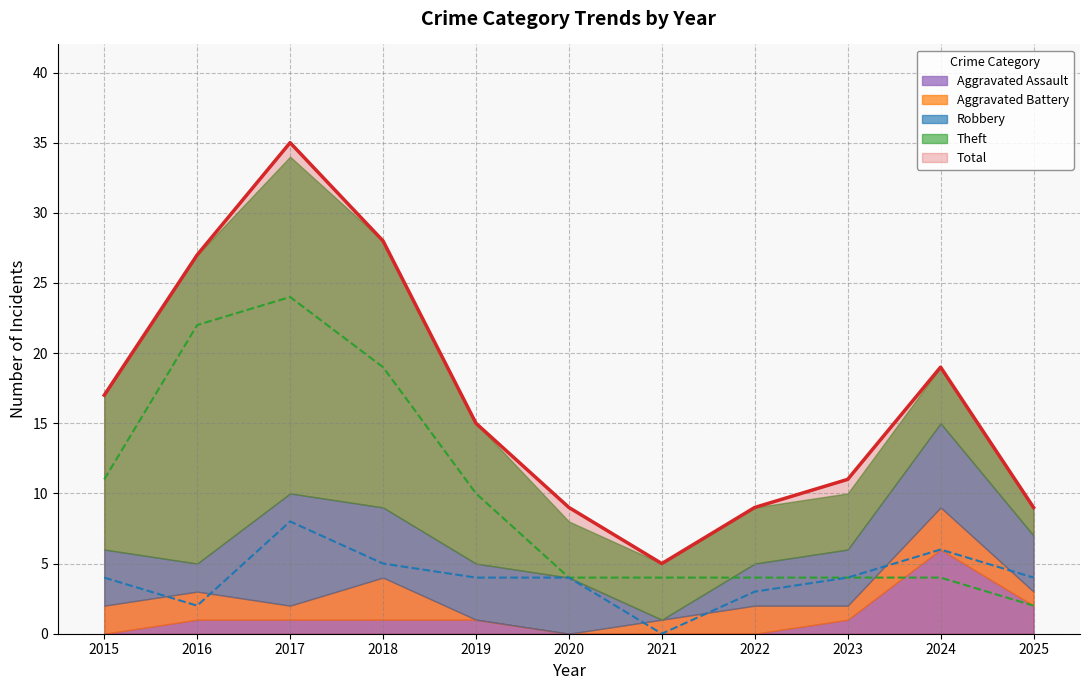

The Robbery series shows 3 at 2024. True or false?

False